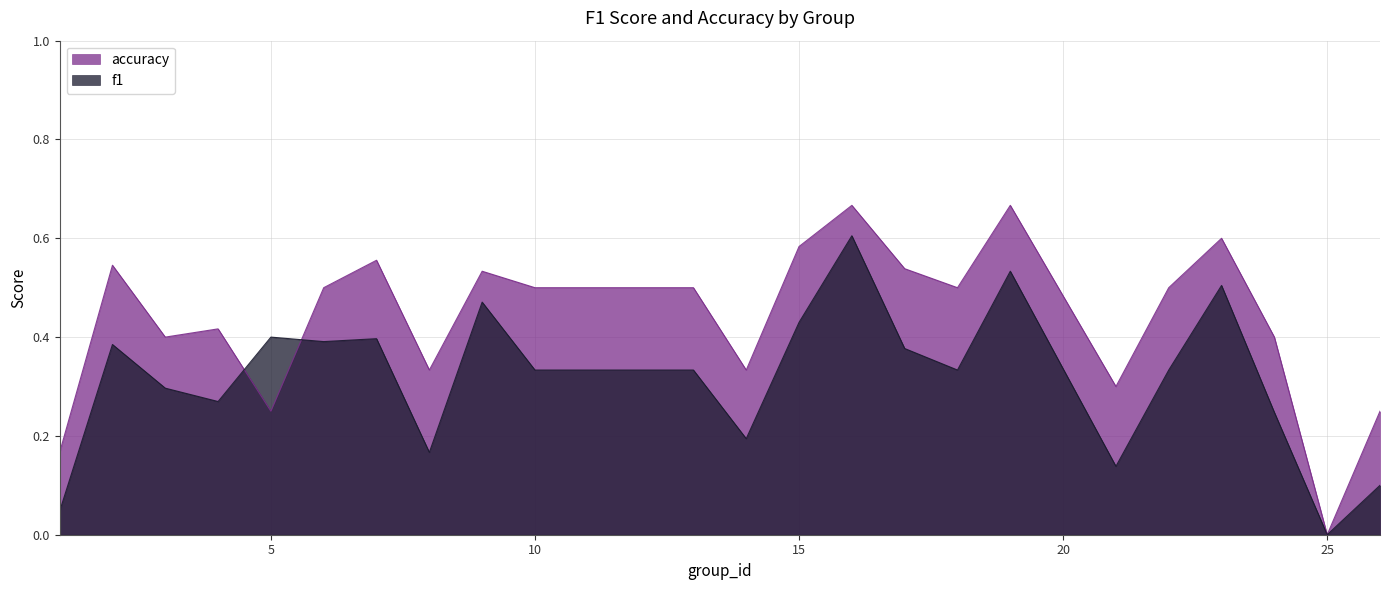

Which label corresponds to the largest value in the chart?

16